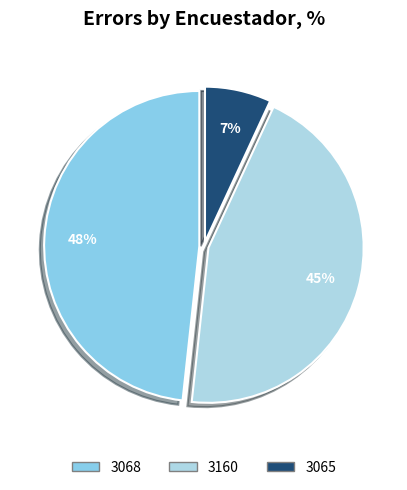

How many slices are in this pie chart?

3